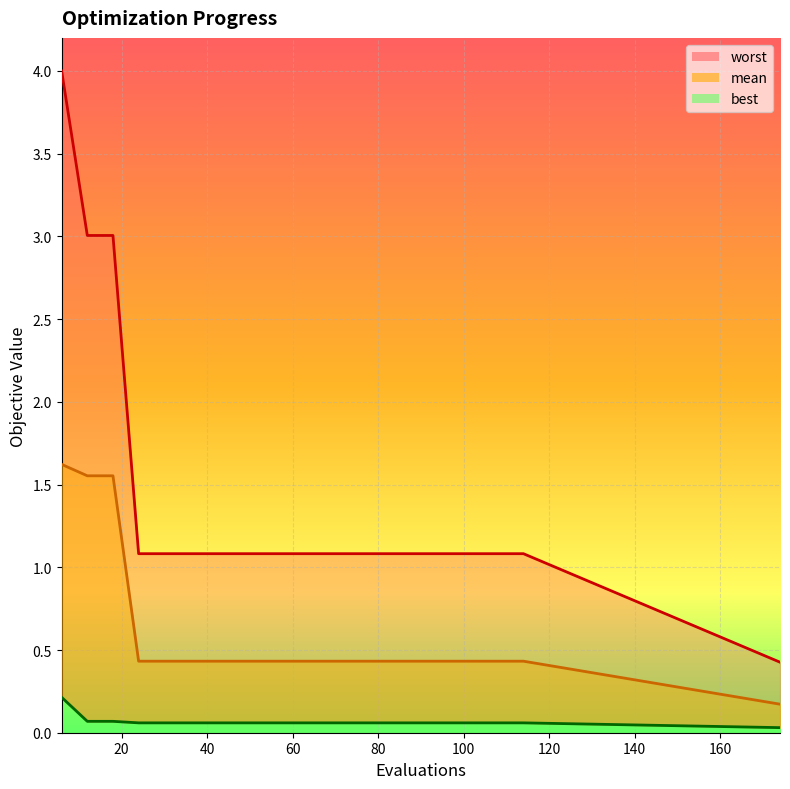

Count the mean values in the range 0 to 1.

17